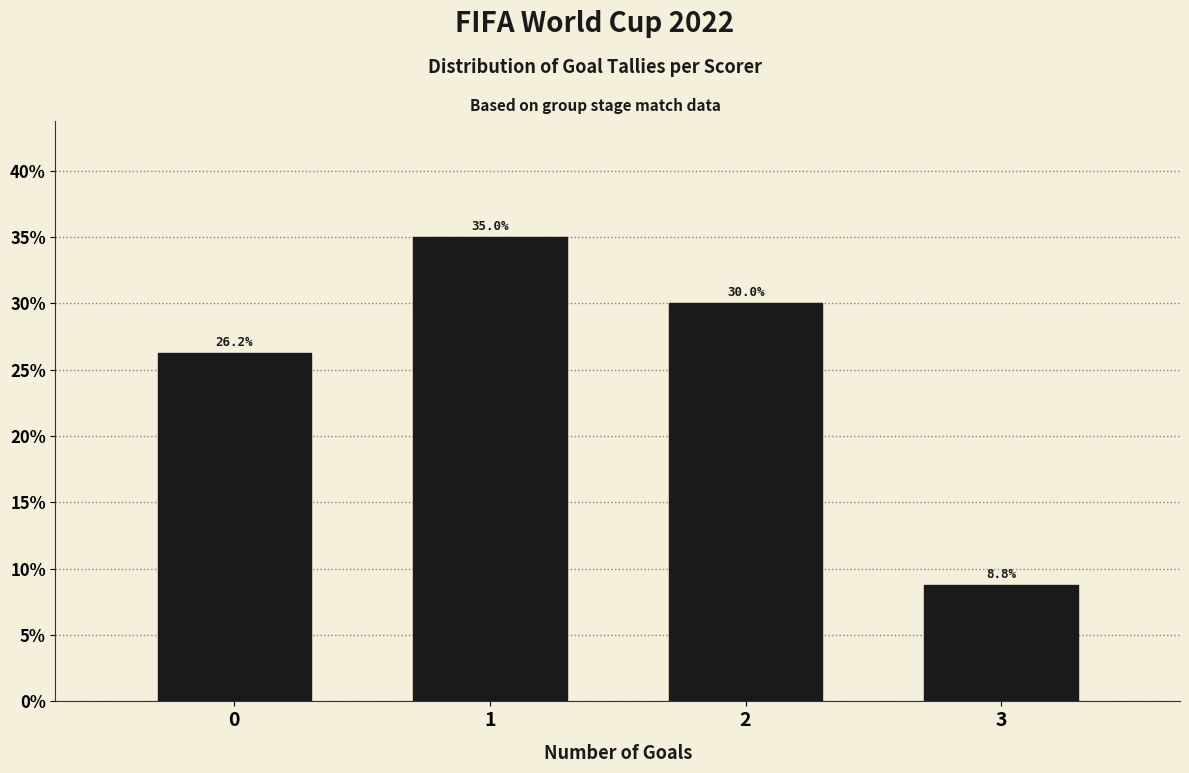

Reading left to right, list every bar in this chart as the range it spans on the x-axis followed by its height.

-0.5 to 0.5: 26.2
0.5 to 1.5: 35.0
1.5 to 2.5: 30.0
2.5 to 3.5: 8.8